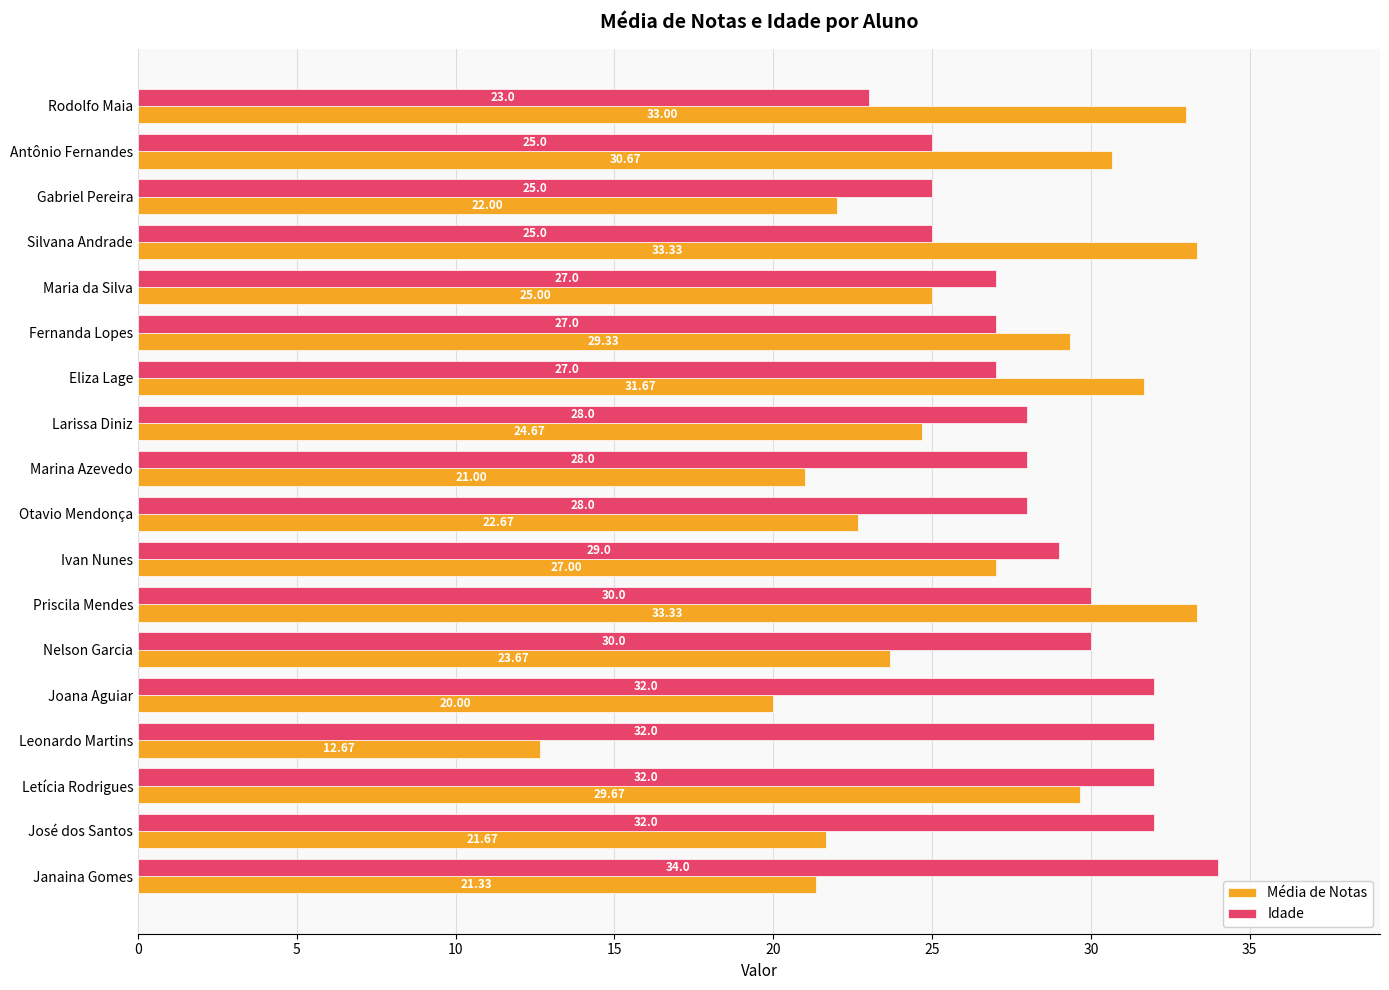

What are all the series names shown in the legend?

Média de Notas, Idade